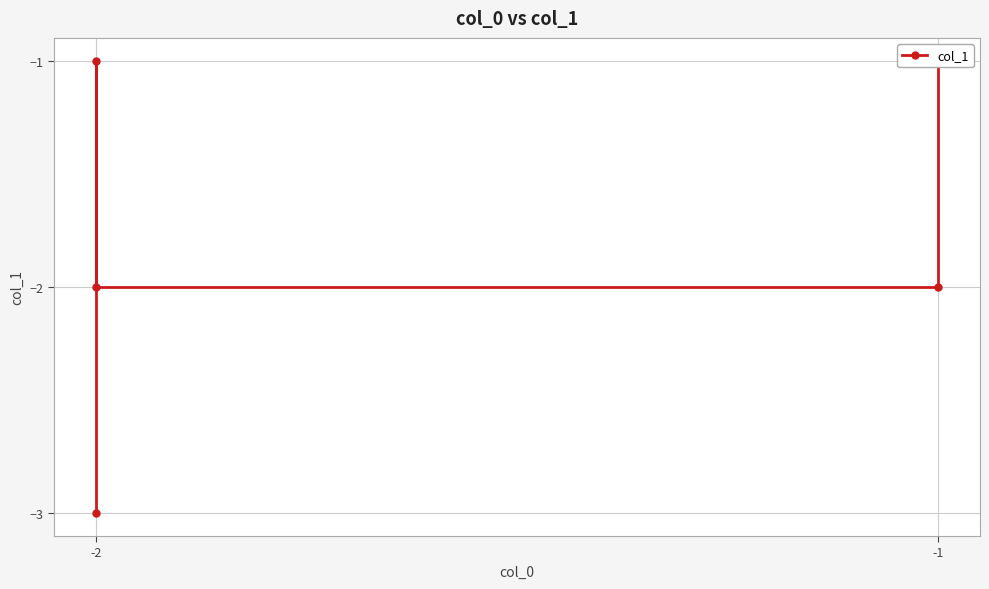

The value at -2 is -3. True or false?

True